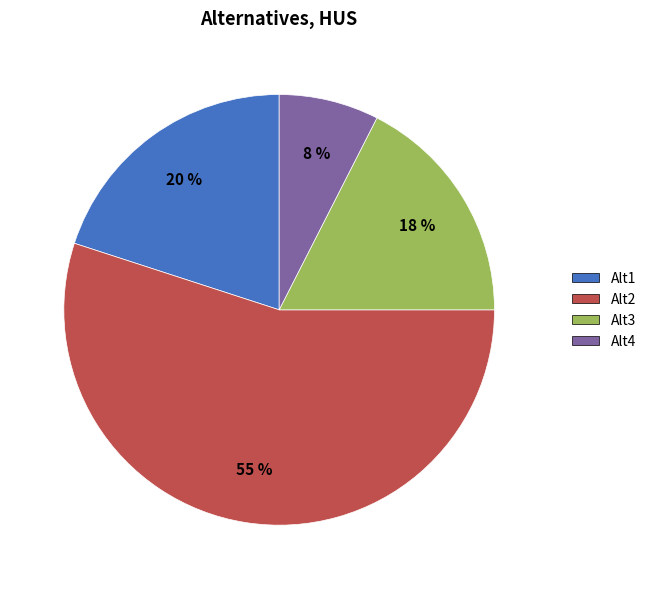

Is there any slice that represents more than half of the pie?

Yes